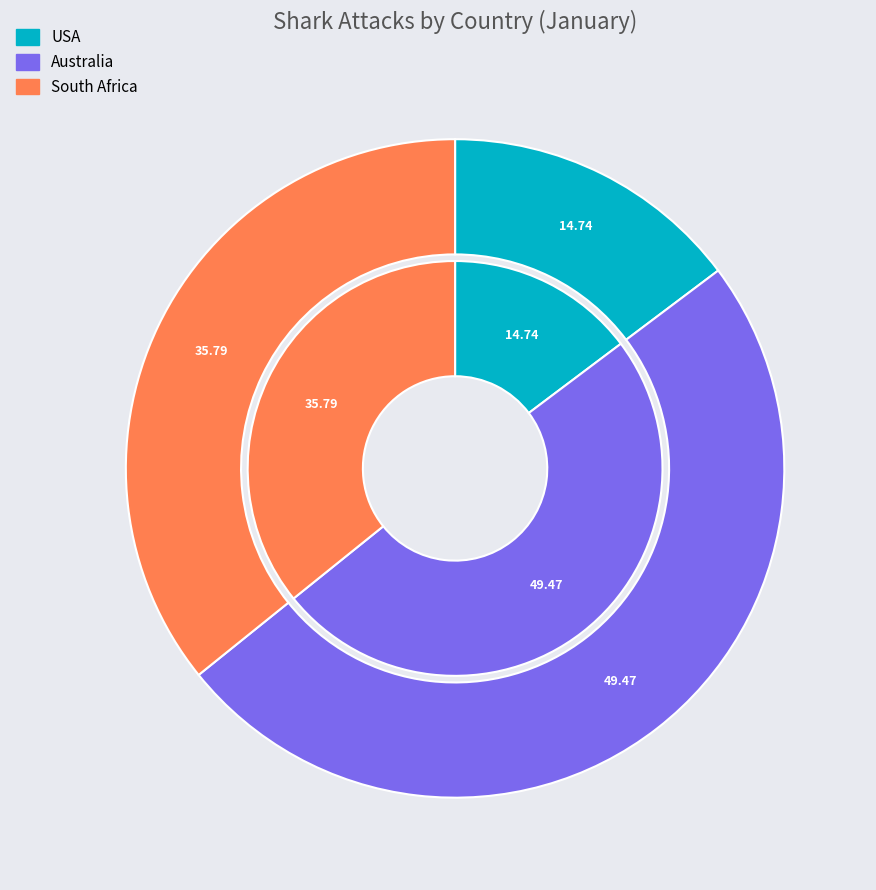

Which category has the biggest portion of the pie?

Australia